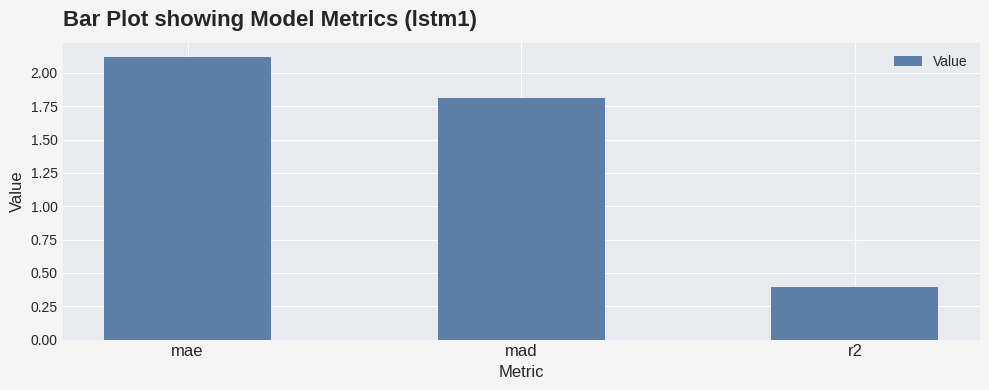

Rank the categories by value from lowest to highest.

r2, mad, mae